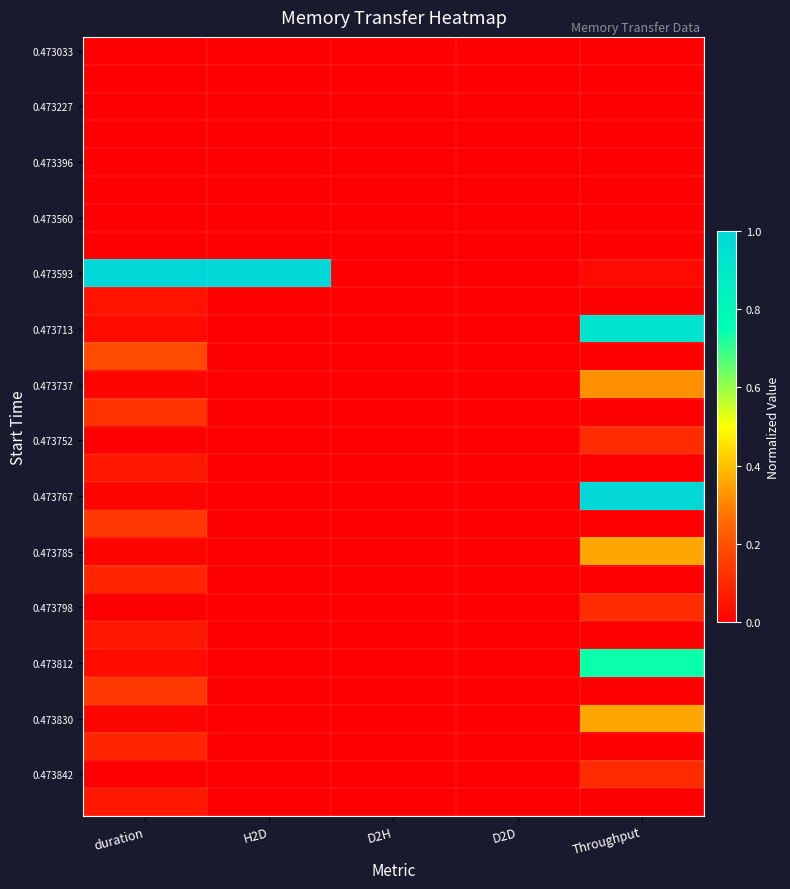

Which label corresponds to the largest value in the chart?

duration